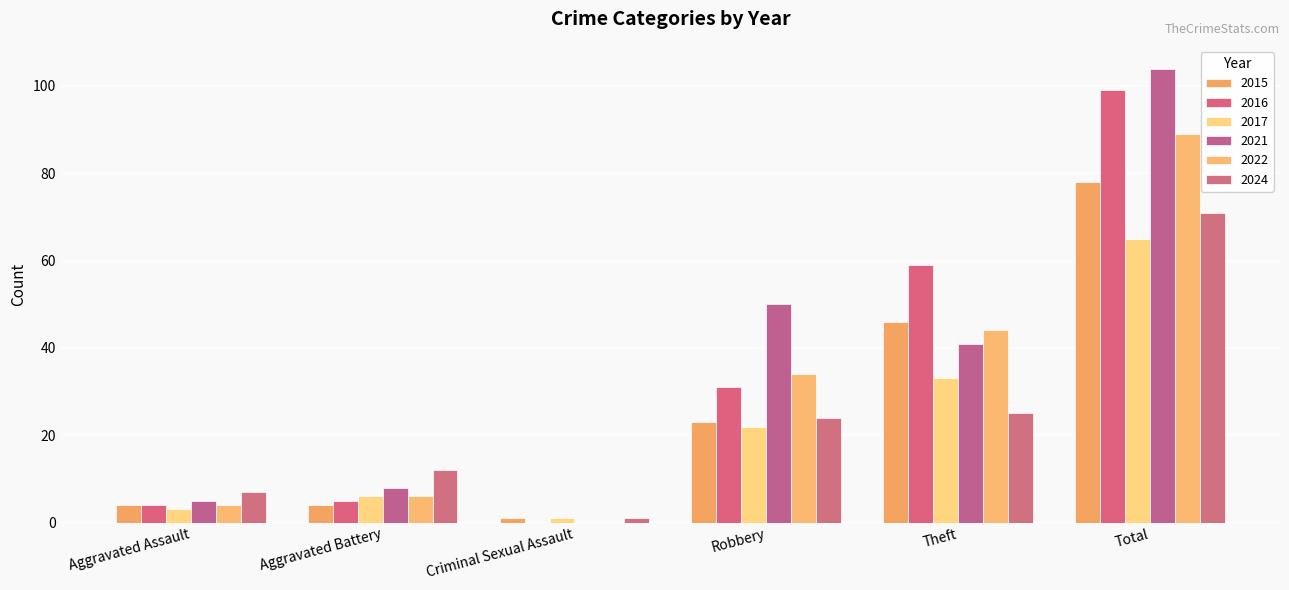

Are the bars horizontal?

No